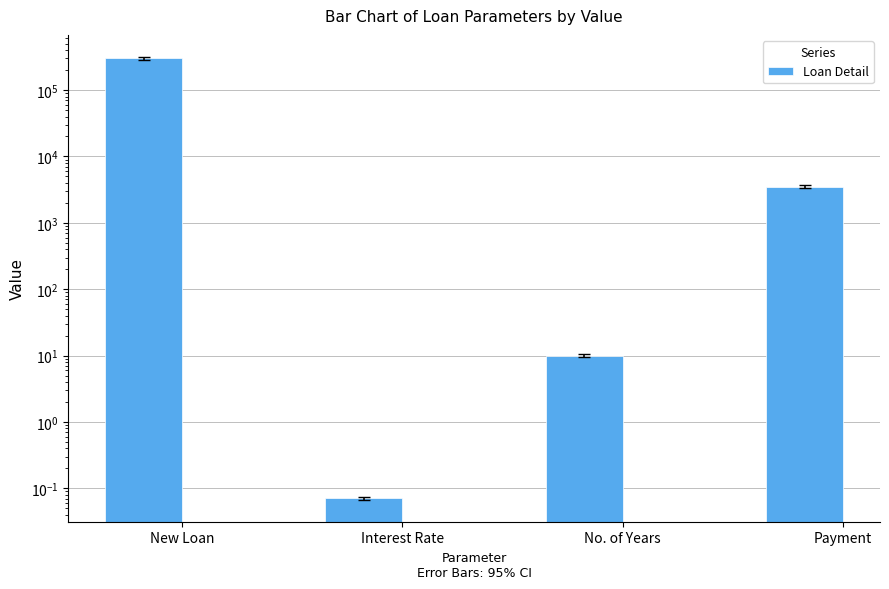

At which label does the data first exceed 3501?

New Loan